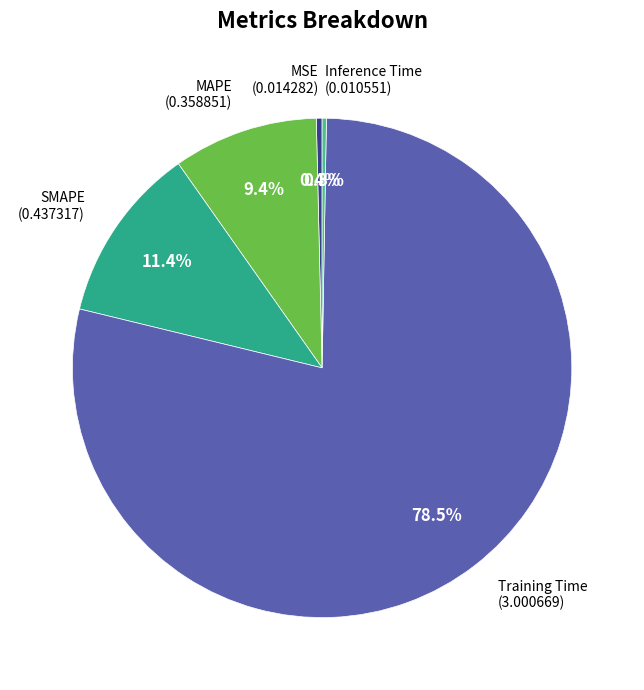

Which category has the biggest portion of the pie?

Training Time